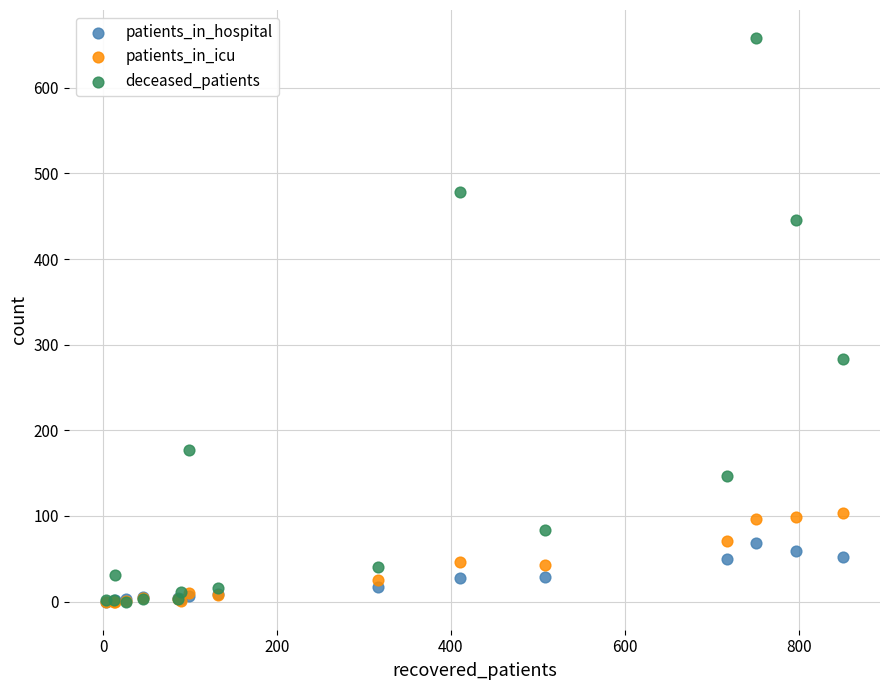

Which series reaches the maximum Y coordinate?

deceased_patients